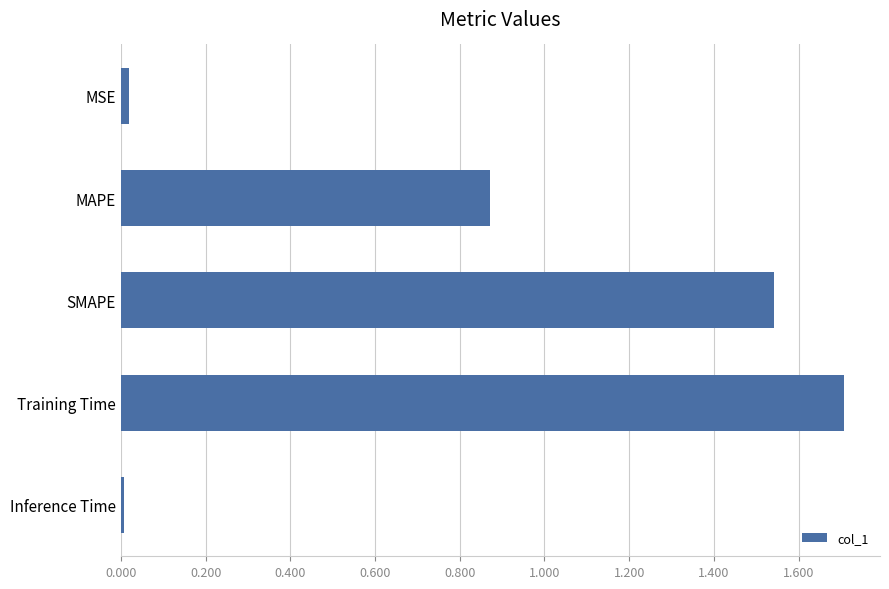

Which has a higher value, Inference Time or SMAPE?

SMAPE